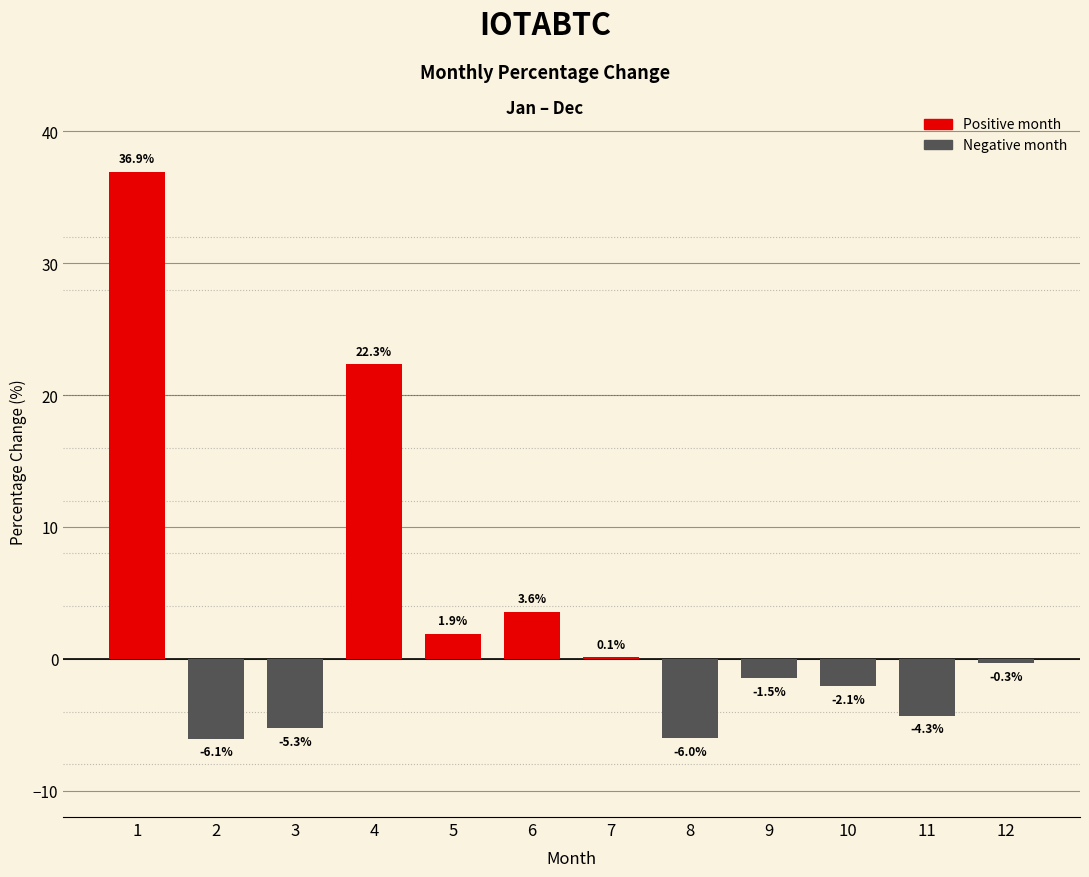

Read the value at 8.

-6.0